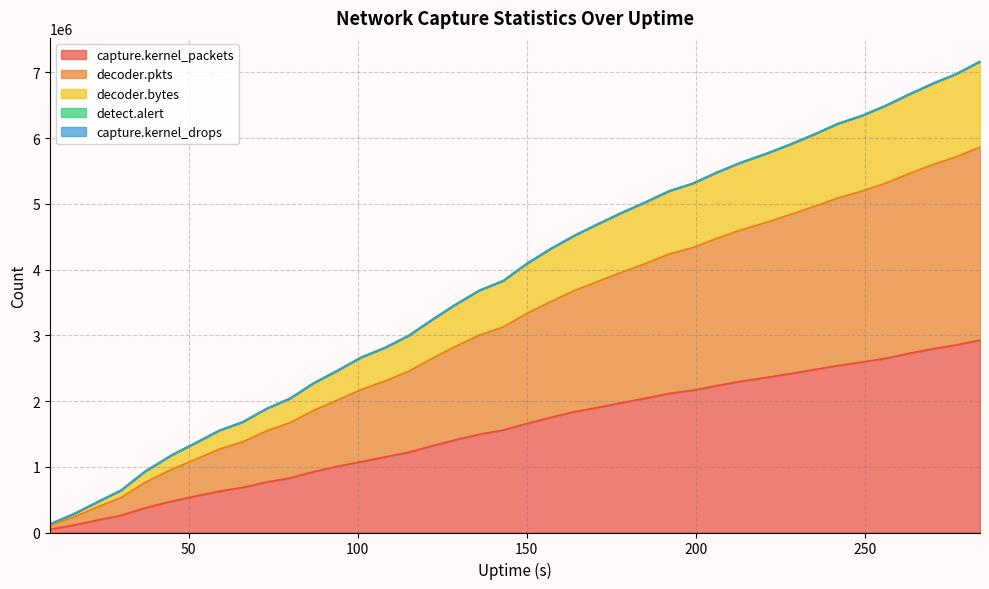

What is the maximum value for capture.kernel_packets?

2926360.0